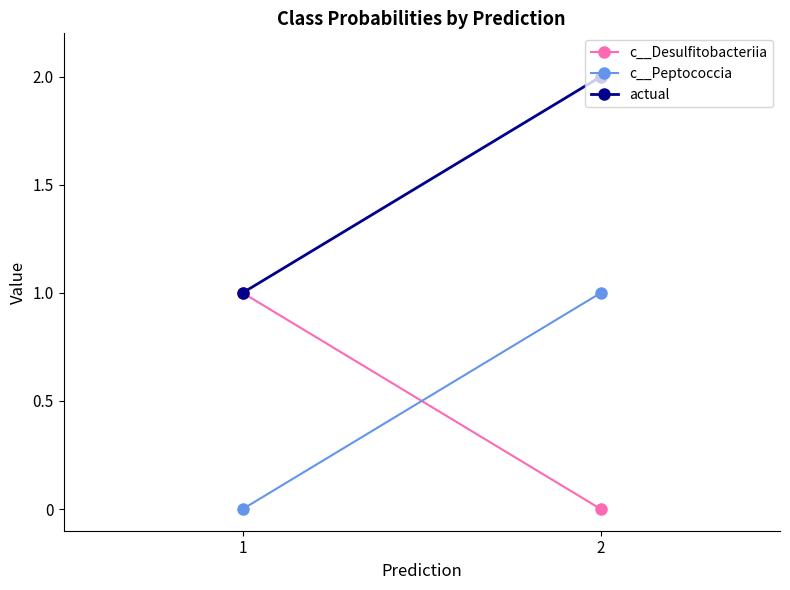

What is the value of the c__Desulfitobacteriia point at the 1st from the left?

1.0